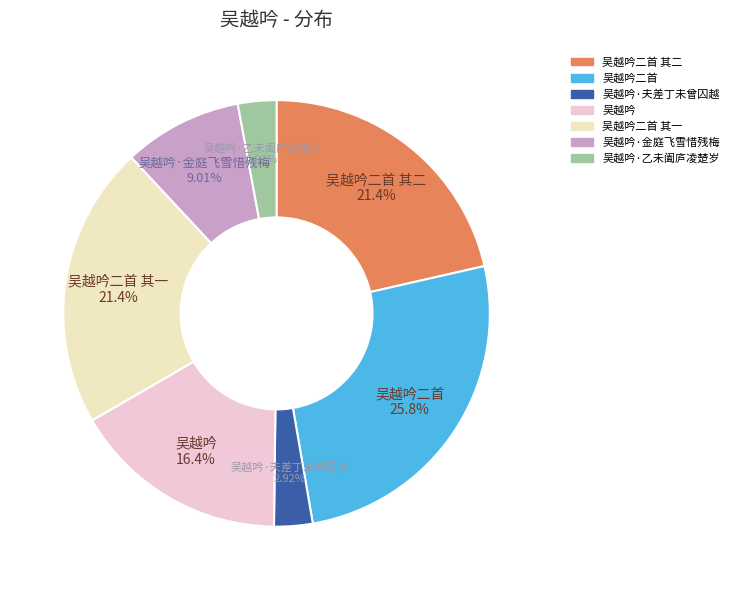

Approximately how many times larger is the value at 吴越吟·夫差丁未曾囚越 compared to 吴越吟·乙未阖庐凌楚岁?

1.0